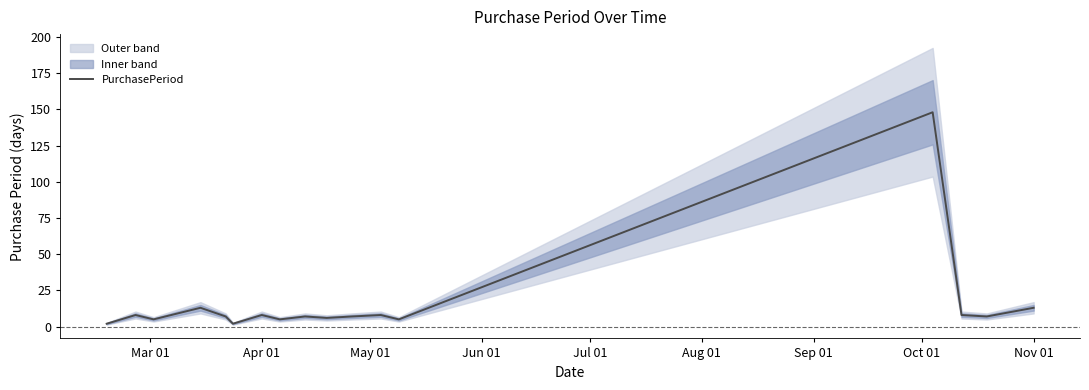

What is the maximum value shown in the chart?

148